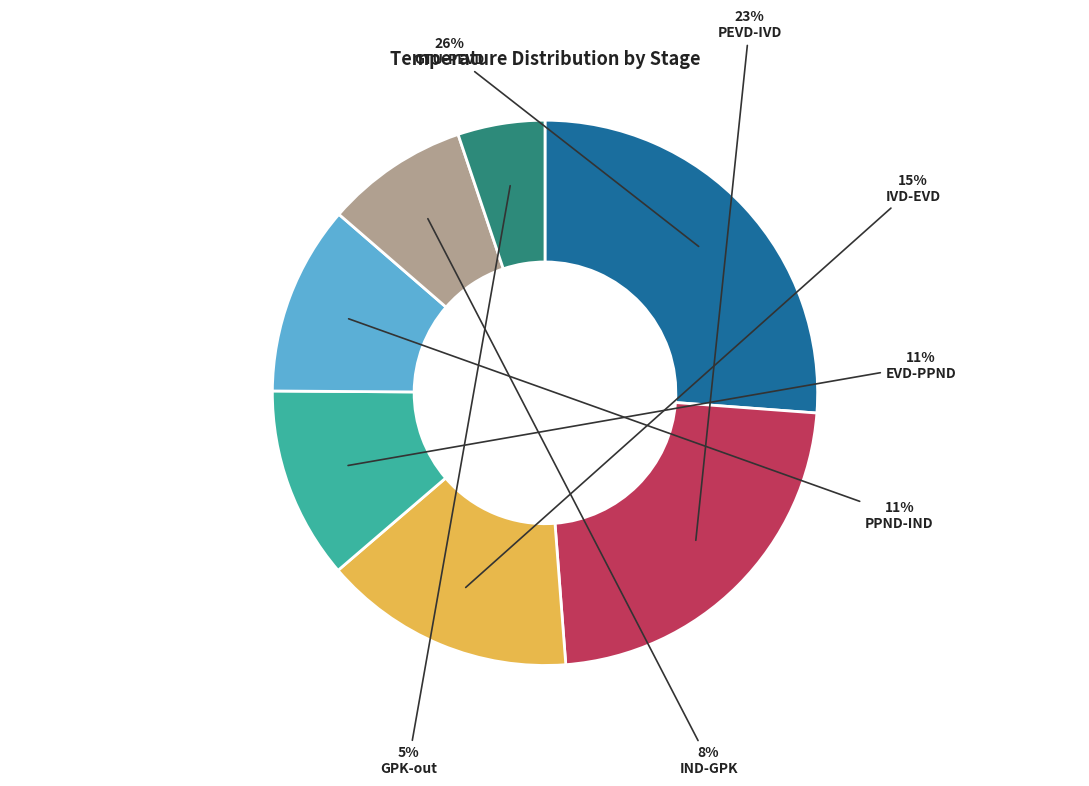

Which category has the smallest portion of the pie?

GPK-out